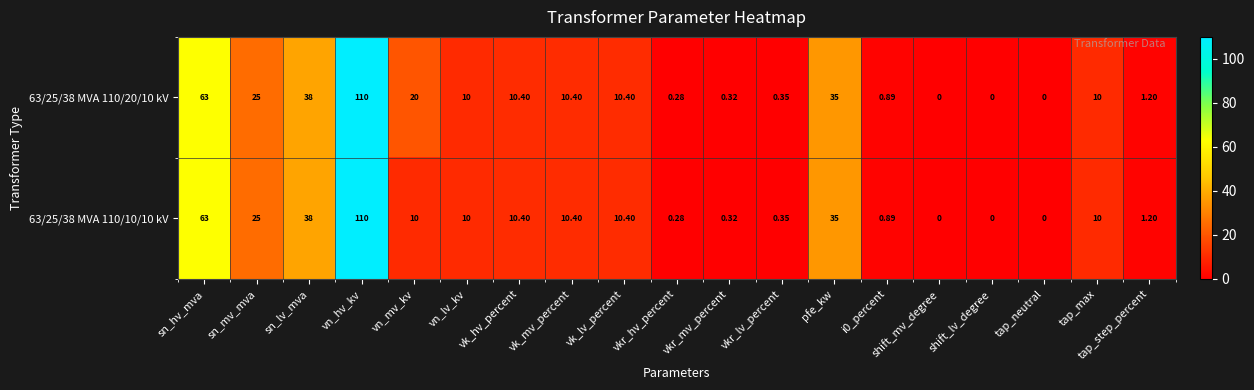

Where is 63/25/38 MVA 110/10/10 kV nearest to the value 55?

sn_hv_mva